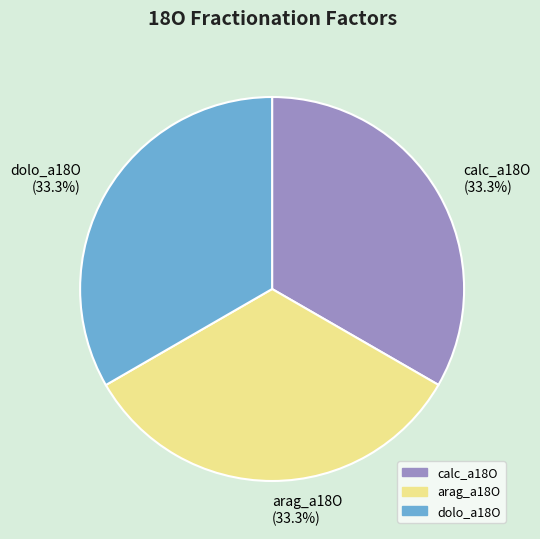

To the nearest percent, what percentage of the pie is arag_a18O?

33%